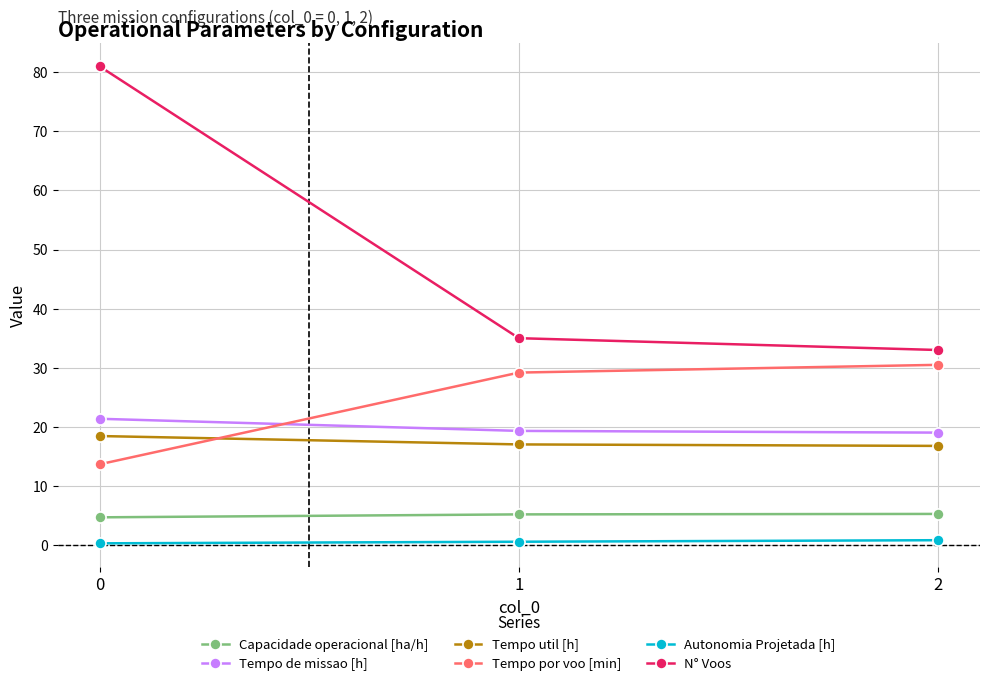

The Tempo de missao [h] series shows 19.3 at 1. True or false?

True